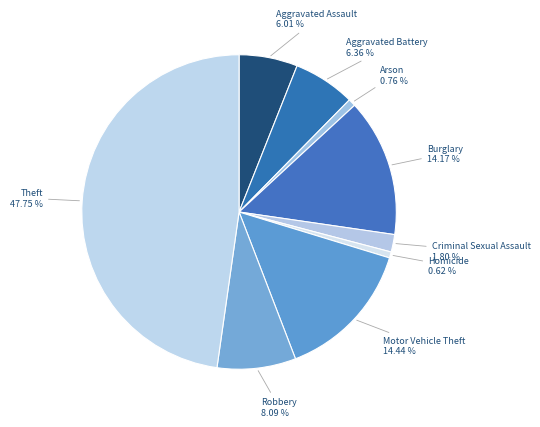

Is there any slice that represents more than half of the pie?

No